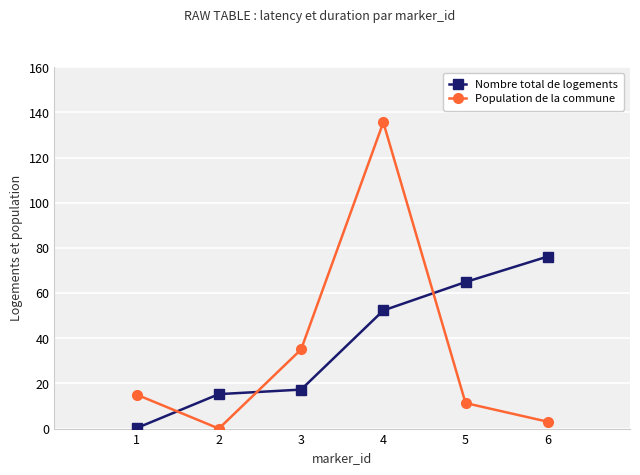

How many data points in Population de la commune are less than 15?

3